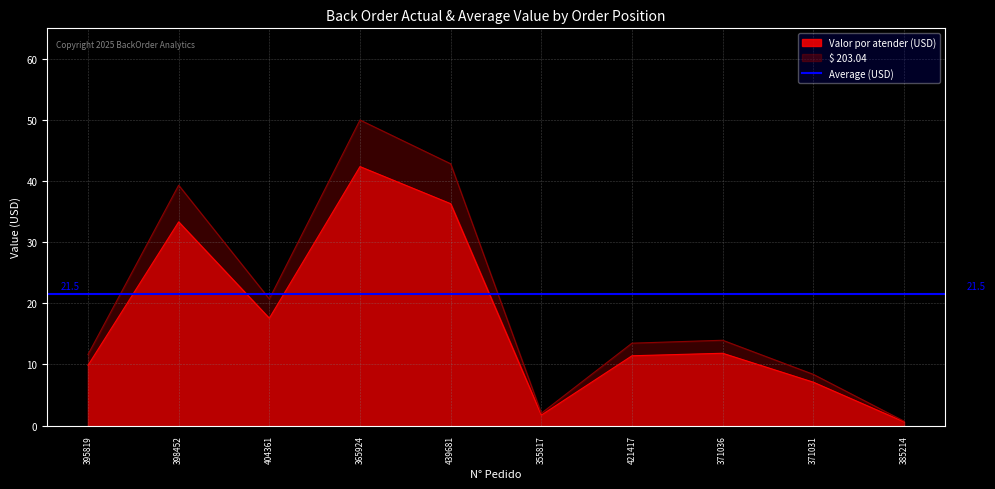

How many interior local peaks does the Valor por atender (USD) series have?

3